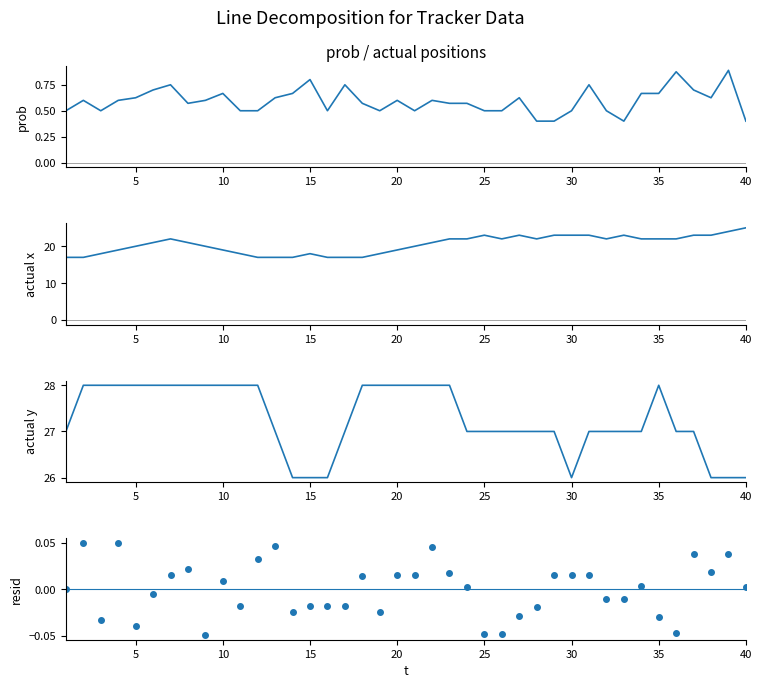

How many lines are shown in the chart?

4